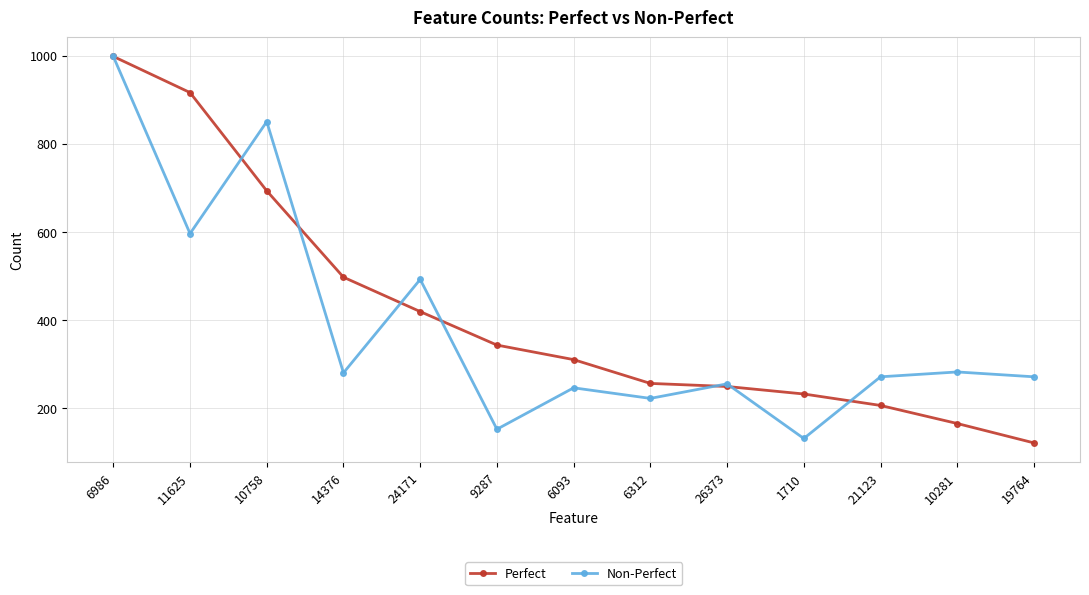

Is it true that Perfect equals 69 at 21123?

False